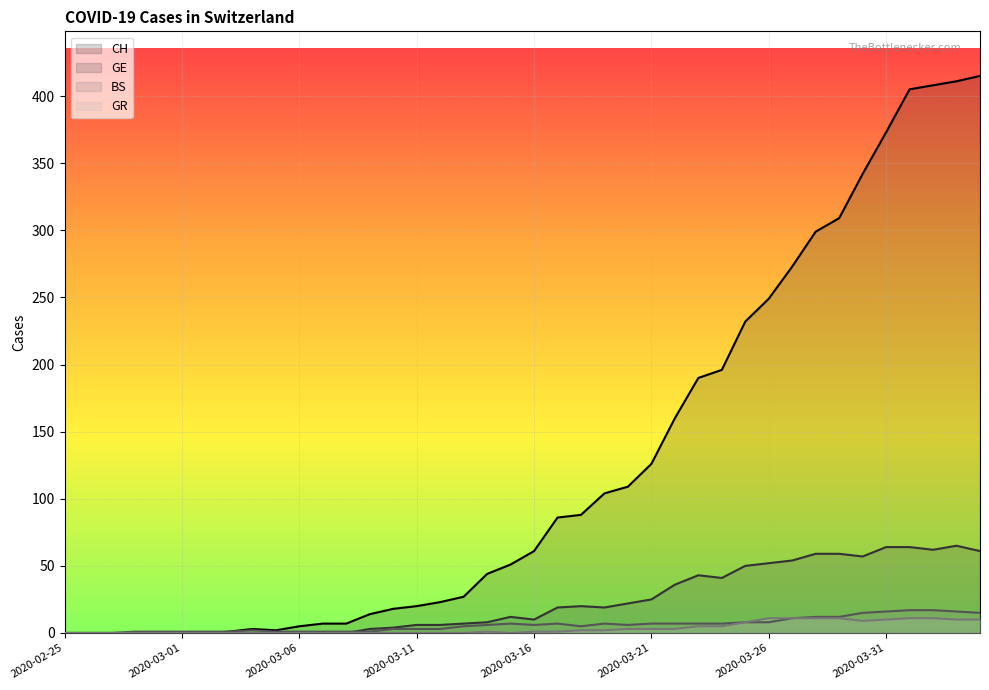

What is the greatest value displayed?

415